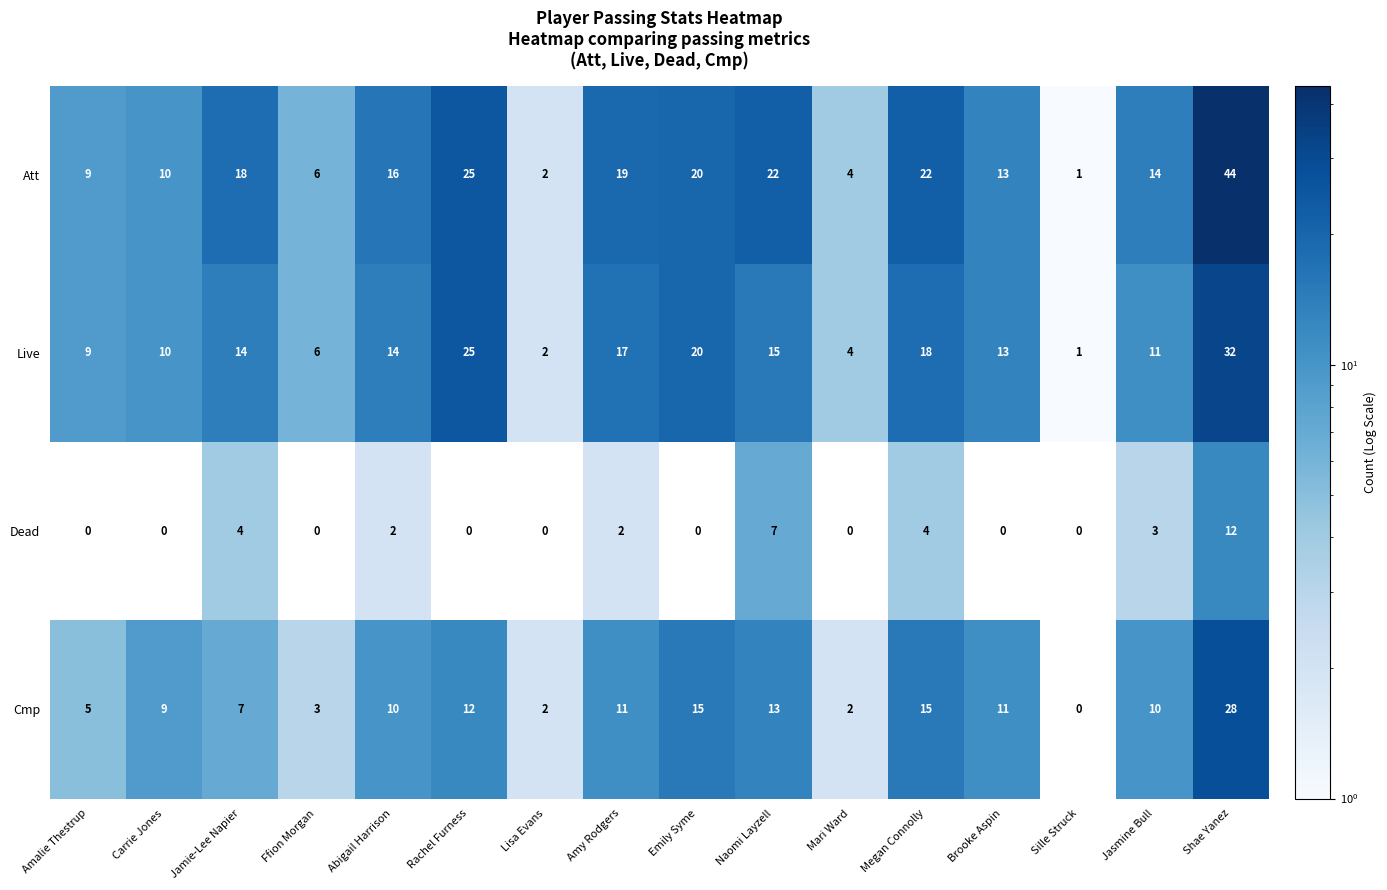

At which category does the chart reach its peak across all series?

Shae Yanez